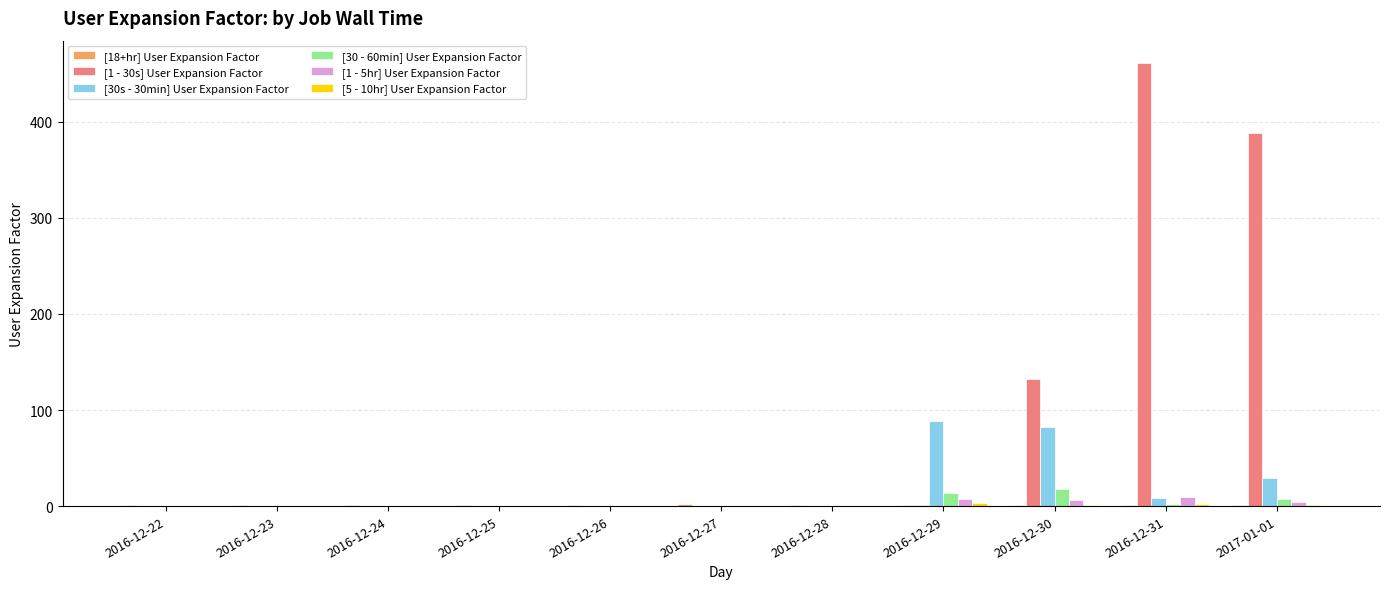

Which series has the largest total across all categories?

[1 - 30s] User Expansion Factor